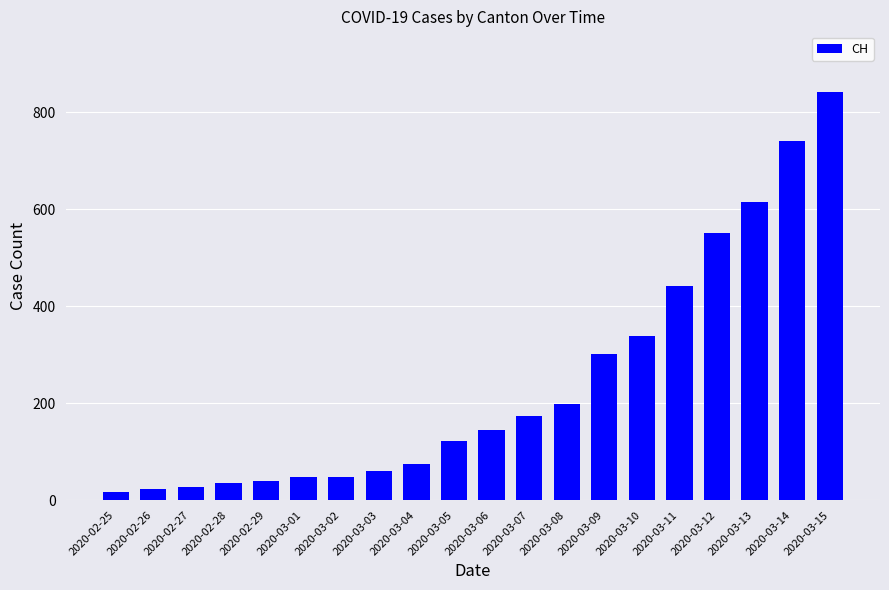

Does the chart contain stacked bars?

No